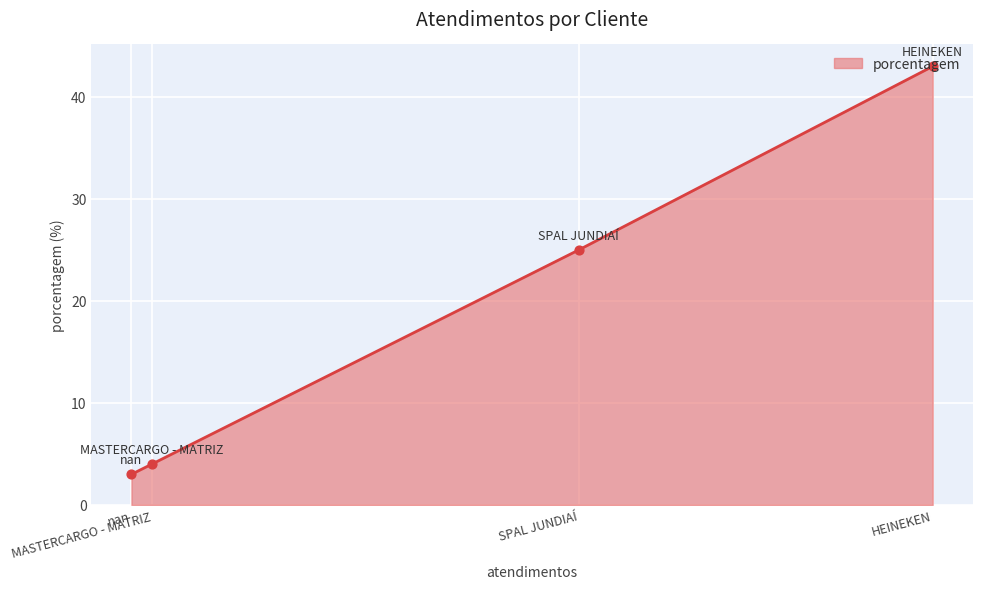

Between MASTERCARGO - MATRIZ and SPAL JUNDIAÍ, which is larger?

SPAL JUNDIAÍ